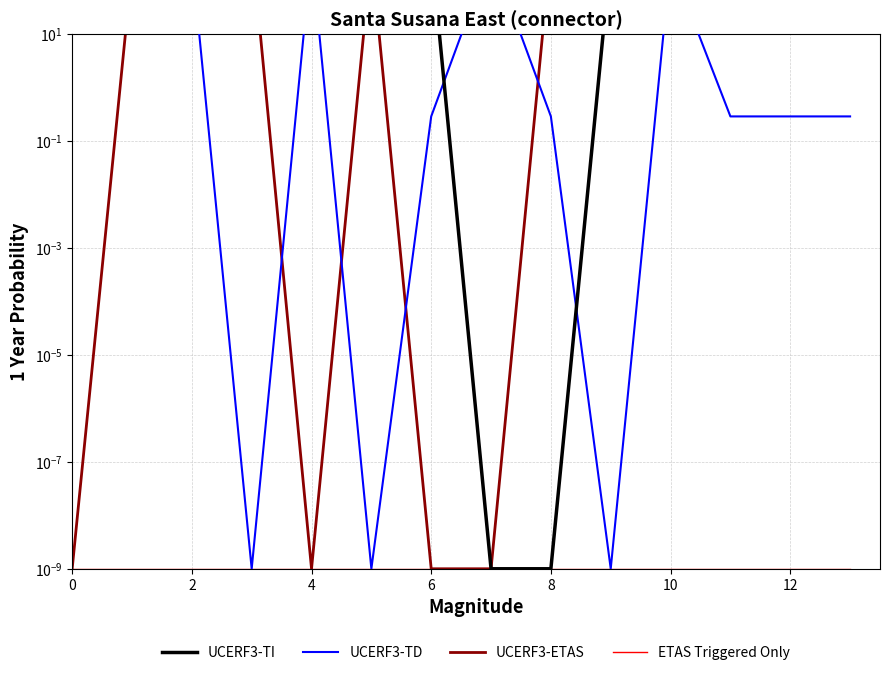

At which category is the sum across all series the highest?

6